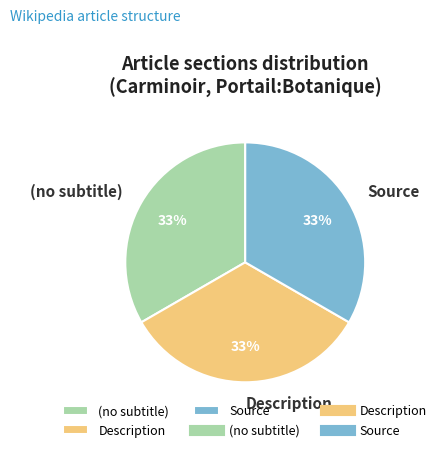

What is the ratio of the value at (no subtitle) to the value at Source?

1.0